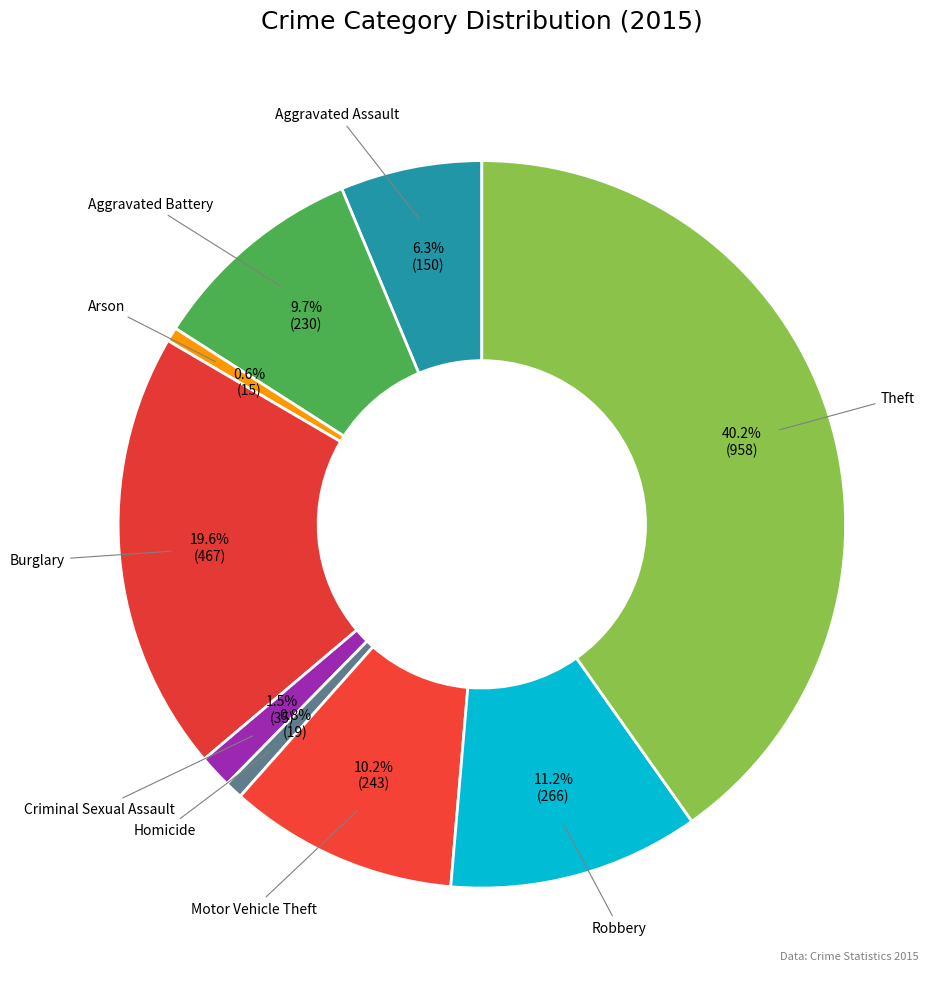

How much of the chart is everything except Theft?

59.8%